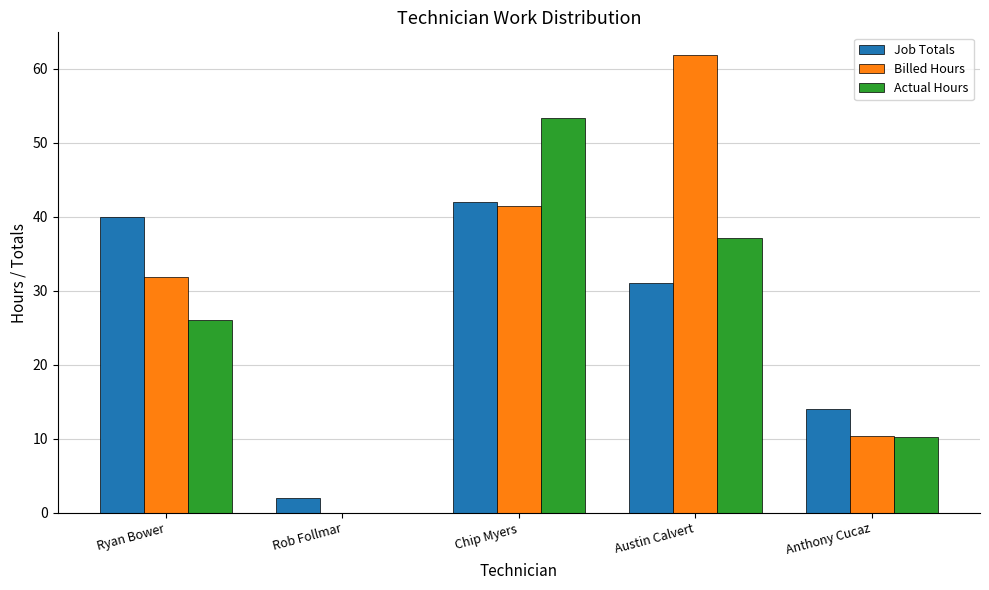

What is the total value across all series at Rob Follmar?

2.0